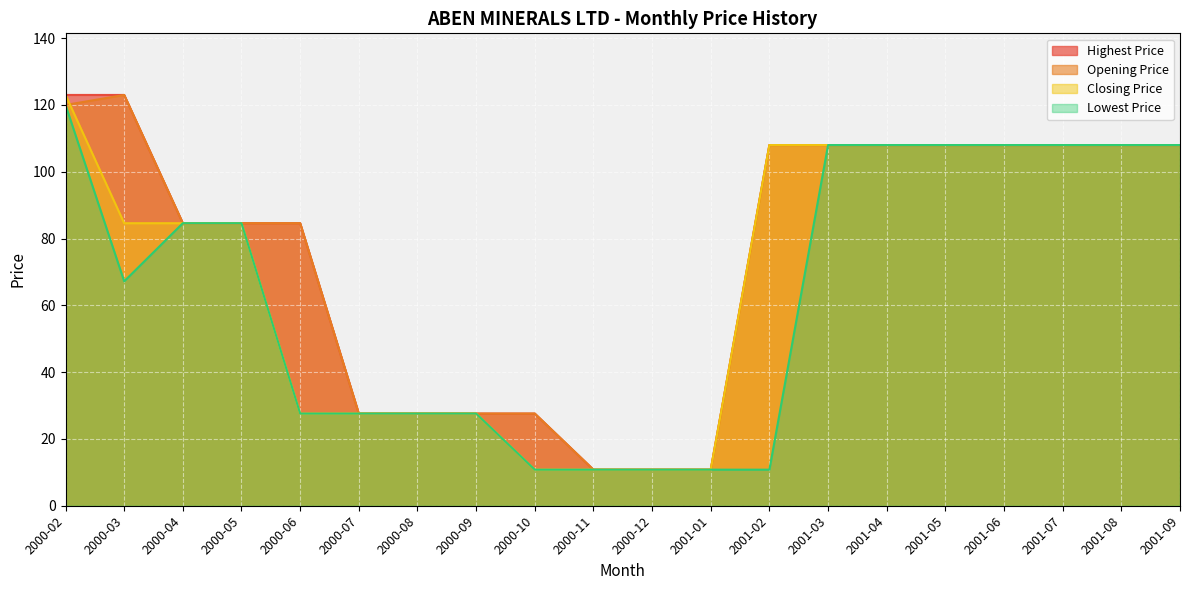

How many data points in Lowest Price are less than 84?

10